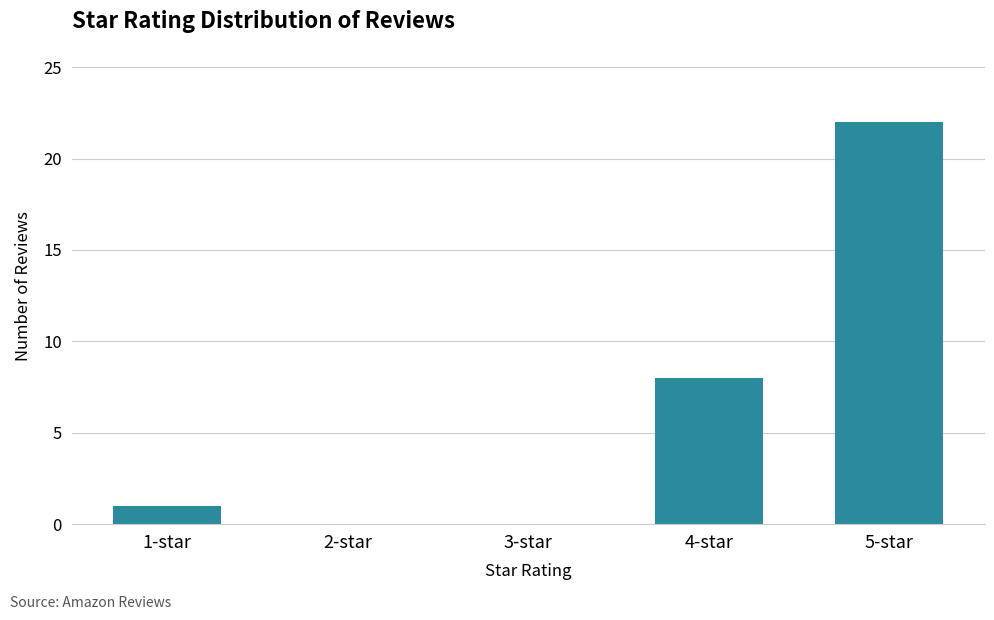

Read the value at 4-star.

8